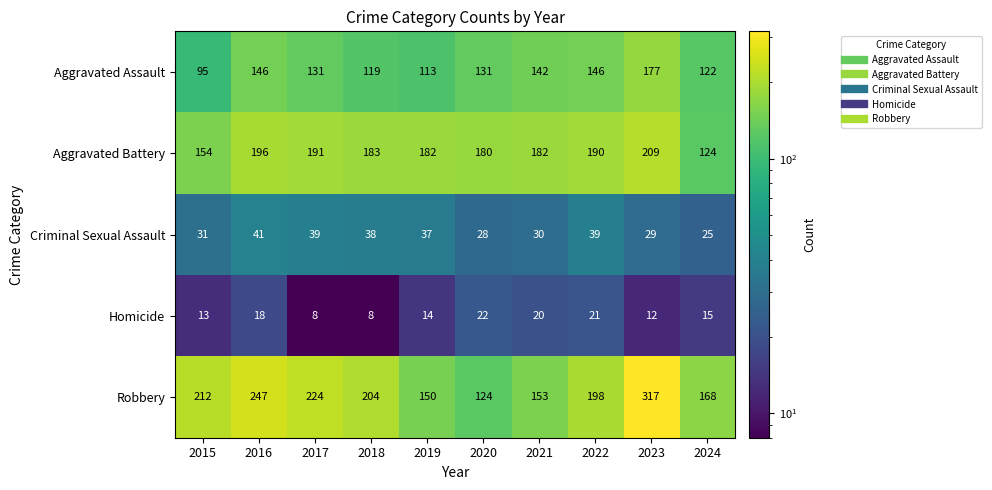

The value of Homicide at 2021 is 20. True or false?

True